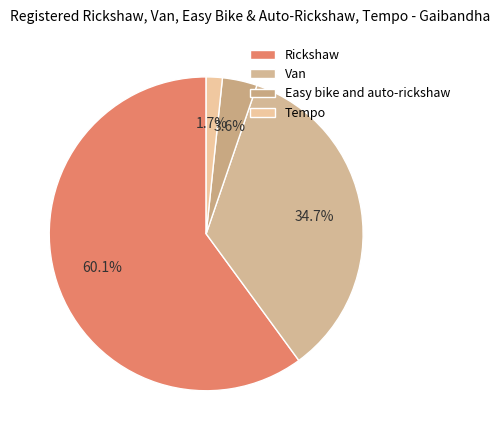

To the nearest percent, what portion does Easy bike and auto-rickshaw represent?

4%